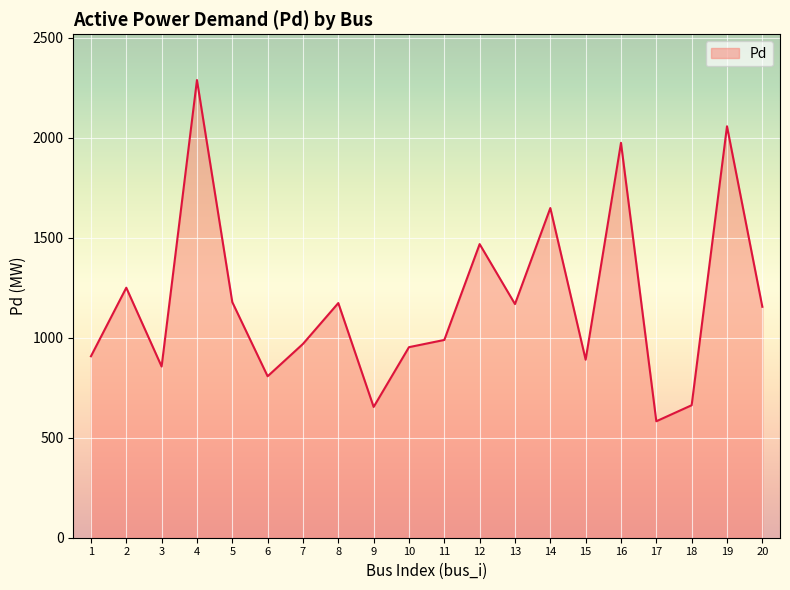

Is it true that the value at 19 is 1240.5?

False